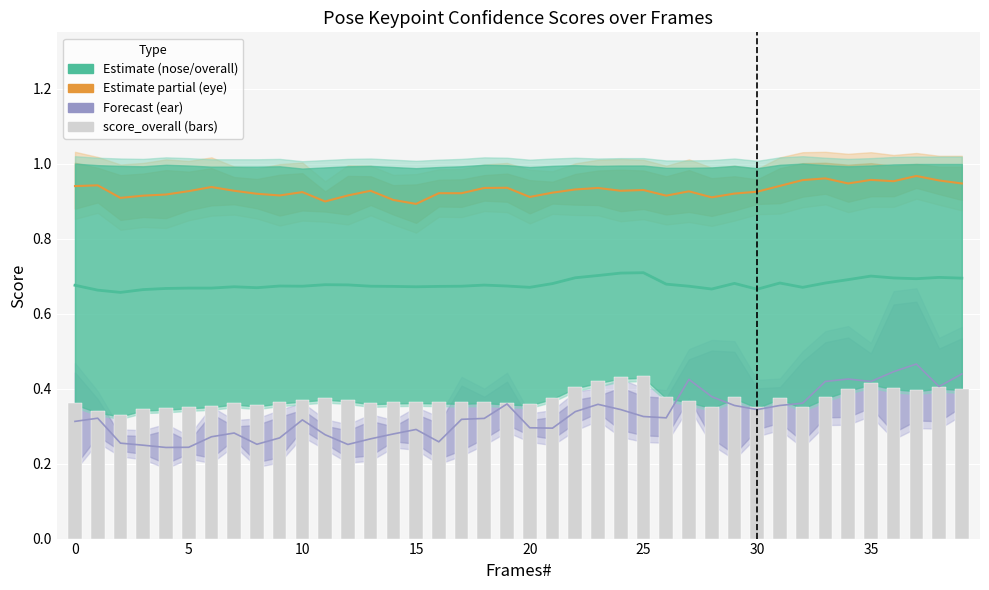

Between 15 and 31, which is larger?

31